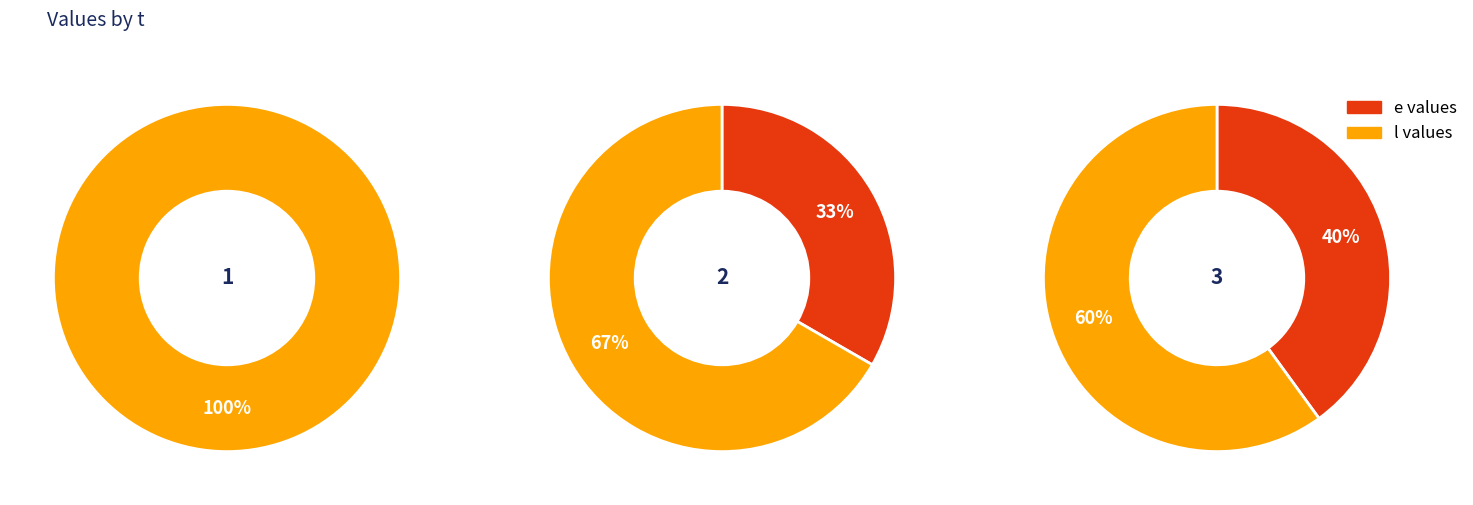

Count the number of slices in the pie.

3